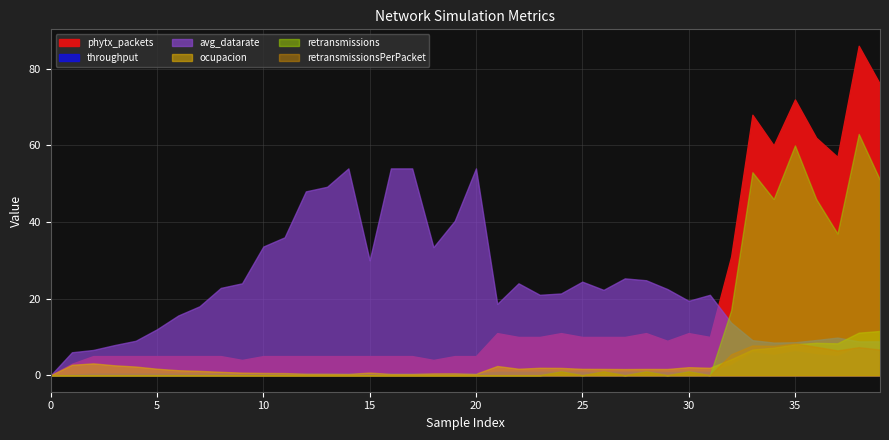

Reading left to right, list all the values displayed in this chart.

ocupacion: 0=0.0	1=0.1	2=0.1	3=0.1	4=0.0	5=0.0	6=0.0	7=0.0	8=0.0	9=0.0	10=0.0	11=0.0	12=0.0	13=0.0	14=0.0	15=0.0	16=0.0	17=0.0	18=0.0	19=0.0	20=0.0	21=0.0	22=0.0	23=0.0	24=0.0	25=0.0	26=0.0	27=0.0	28=0.0	29=0.0	30=0.0	31=0.0	32=0.1	33=0.1	34=0.1	35=0.2	36=0.2	37=0.2	38=0.2	39=0.2
avg_datarate: 0=0.0	1=6.0	2=6.6	3=7.9	4=9.0	5=12.0	6=15.6	7=18.0	8=22.8	9=24.0	10=33.6	11=36.0	12=48.0	13=49.2	14=54.0	15=30.0	16=54.0	17=54.0	18=33.4	19=40.3	20=54.0	21=18.6	22=24.0	23=21.0	24=21.4	25=24.4	26=22.3	27=25.3	28=24.8	29=22.5	30=19.4	31=21.0	32=13.7	33=9.2	34=8.5	35=8.6	36=9.2	37=9.8	38=8.8	39=8.9
throughput: 0=0.0	1=0.2	2=0.4	3=0.4	4=0.4	5=0.4	6=0.4	7=0.4	8=0.4	9=0.3	10=0.4	11=0.4	12=0.4	13=0.4	14=0.4	15=0.4	16=0.4	17=0.4	18=0.4	19=0.4	20=0.4	21=0.9	22=0.9	23=0.9	24=1.0	25=0.9	26=0.9	27=0.9	28=1.0	29=0.8	30=1.0	31=0.9	32=2.6	33=6.0	34=5.3	35=6.3	36=5.4	37=5.0	38=7.3	39=6.7
retransmissionsPerPacket: 0=0.0	1=0.0	2=0.0	3=0.0	4=0.0	5=0.0	6=0.0	7=0.0	8=0.0	9=0.0	10=0.0	11=0.0	12=0.0	13=0.0	14=0.0	15=0.0	16=0.0	17=0.0	18=0.0	19=0.0	20=0.0	21=0.0	22=0.0	23=0.0	24=0.1	25=0.0	26=0.1	27=0.0	28=0.1	29=0.0	30=0.1	31=0.0	32=0.5	33=0.8	34=0.8	35=0.8	36=0.7	37=0.6	38=0.7	39=0.7
phytx_packets: 0=0.0	1=3.0	2=5.0	3=5.0	4=5.0	5=5.0	6=5.0	7=5.0	8=5.0	9=4.0	10=5.0	11=5.0	12=5.0	13=5.0	14=5.0	15=5.0	16=5.0	17=5.0	18=4.0	19=5.0	20=5.0	21=11.0	22=10.0	23=10.0	24=11.0	25=10.0	26=10.0	27=10.0	28=11.0	29=9.0	30=11.0	31=10.0	32=31.0	33=68.0	34=60.0	35=72.0	36=62.0	37=57.0	38=86.0	39=76.0
retransmissions: 0=0.0	1=0.0	2=0.0	3=0.0	4=0.0	5=0.0	6=0.0	7=0.0	8=0.0	9=0.0	10=0.0	11=0.0	12=0.0	13=0.0	14=0.0	15=0.0	16=0.0	17=0.0	18=0.0	19=0.0	20=0.0	21=0.0	22=0.0	23=0.0	24=1.0	25=0.0	26=1.0	27=0.0	28=1.0	29=0.0	30=1.0	31=0.0	32=17.0	33=53.0	34=46.0	35=60.0	36=46.0	37=37.0	38=63.0	39=51.0